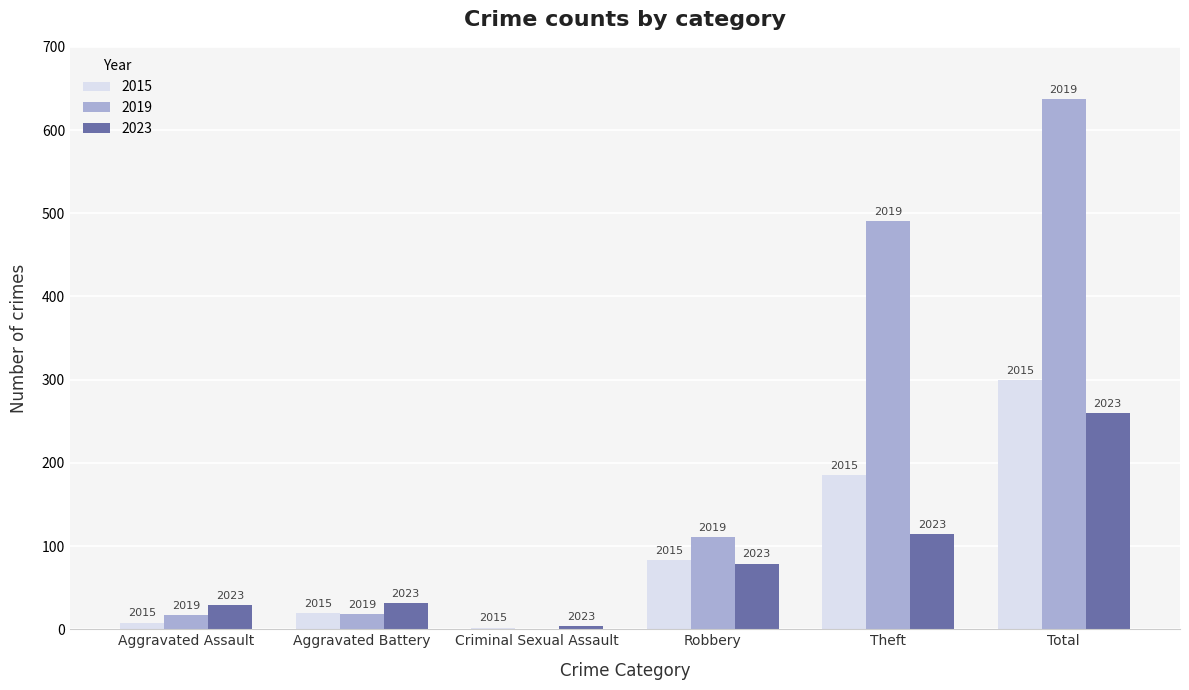

Which series changed the most between Criminal Sexual Assault and Total?

2019